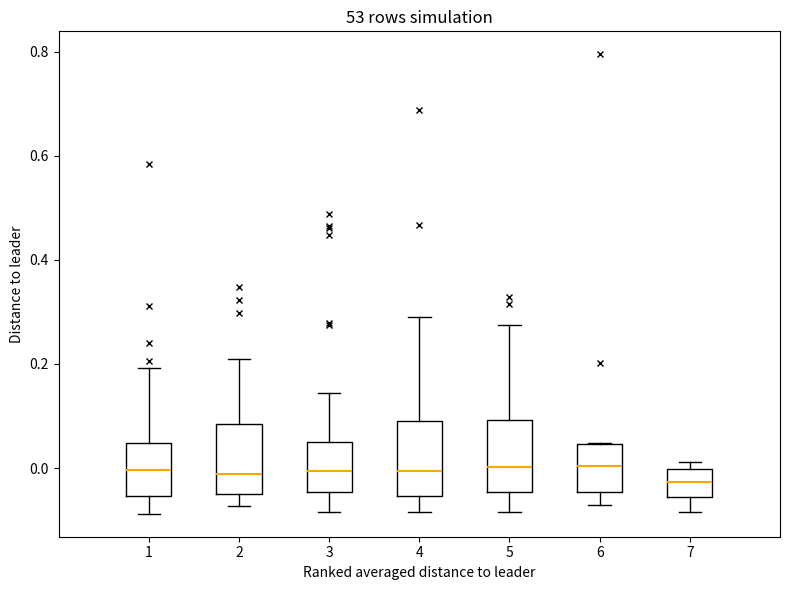

Reading left to right, read every box against the y-axis: the position of its median line, the range the box covers, and the ends of its whiskers. The values are not printed on the chart, so give them approximately, as read against the axis.

1: median 0.00, box -0.06 to 0.04, whiskers -0.08 to 0.20
2: median -0.02, box -0.04 to 0.08, whiskers -0.08 to 0.20
3: median 0.00, box -0.04 to 0.06, whiskers -0.08 to 0.14
4: median 0.00, box -0.06 to 0.08, whiskers -0.08 to 0.30
5: median 0.00, box -0.04 to 0.10, whiskers -0.08 to 0.28
6: median 0.00, box -0.04 to 0.04, whiskers -0.08 to 0.04
7: median -0.02, box -0.06 to 0.00, whiskers -0.08 to 0.02